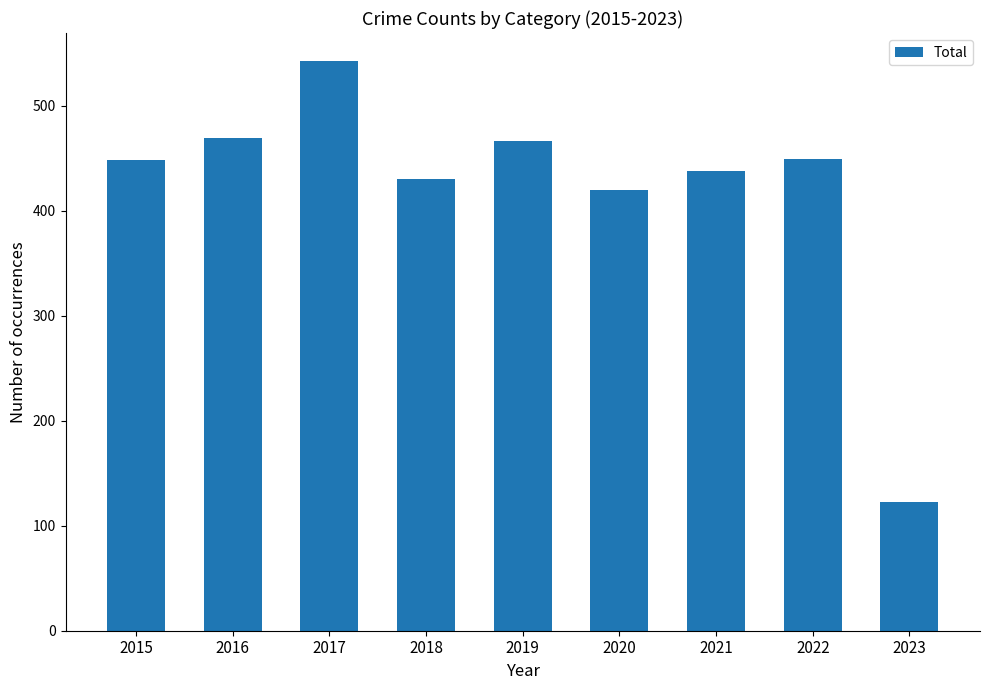

What is the difference between the maximum and minimum values?

419